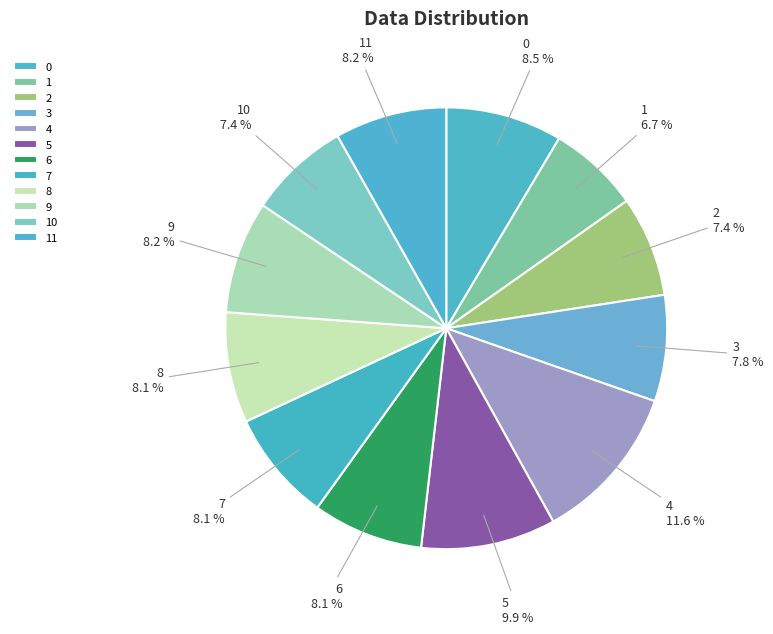

What percentage is the 5 slice, to the nearest percent?

10%